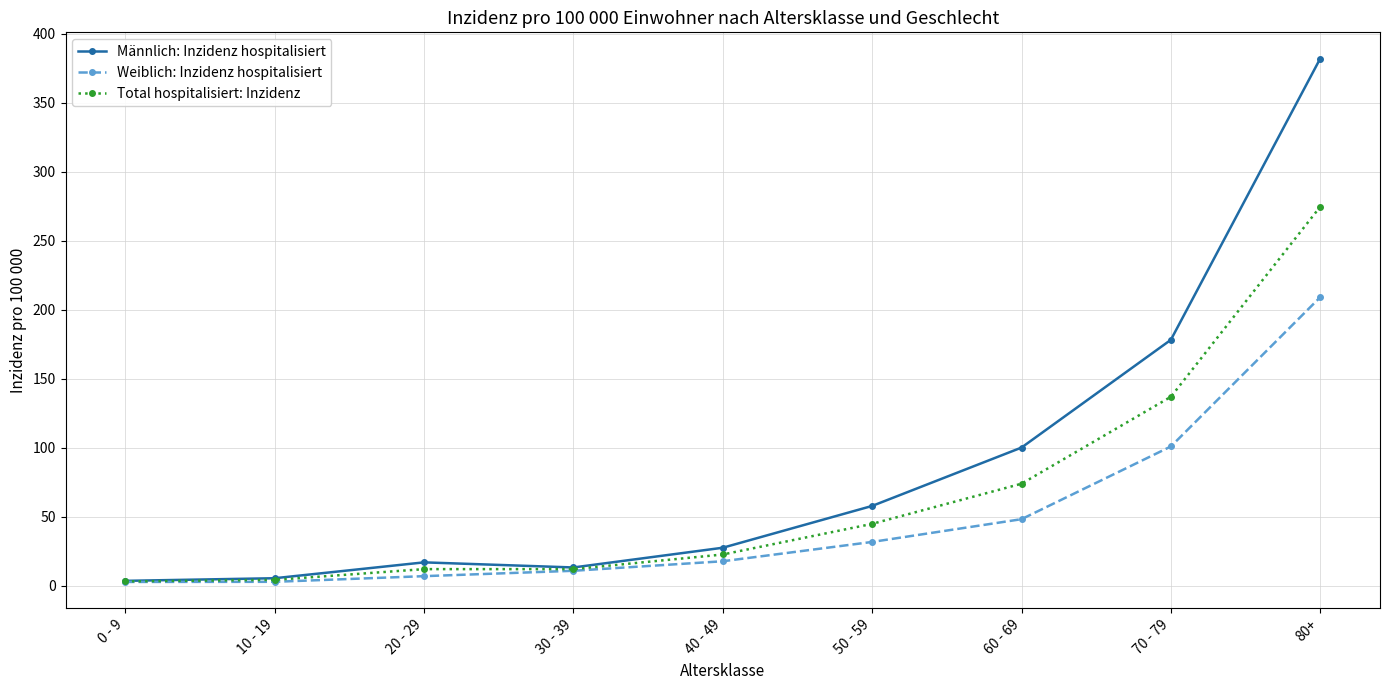

Which series has the widest spread of values?

Männlich: Inzidenz hospitalisiert